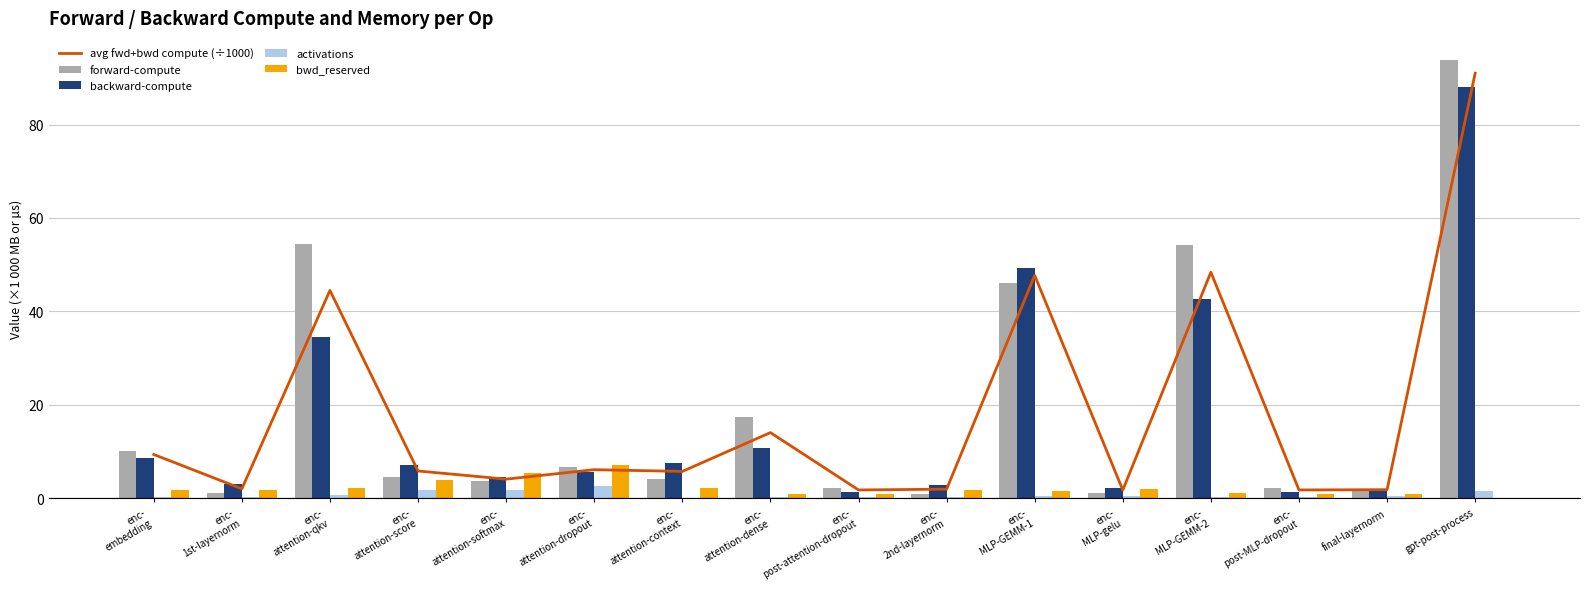

How many data points does each series have?

16